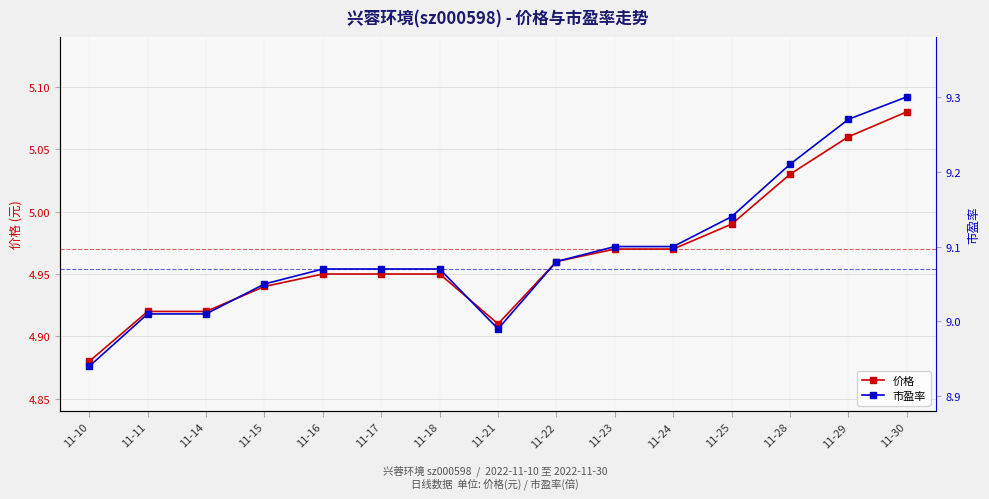

Between 11-17 and 11-18, which is larger?

11-17